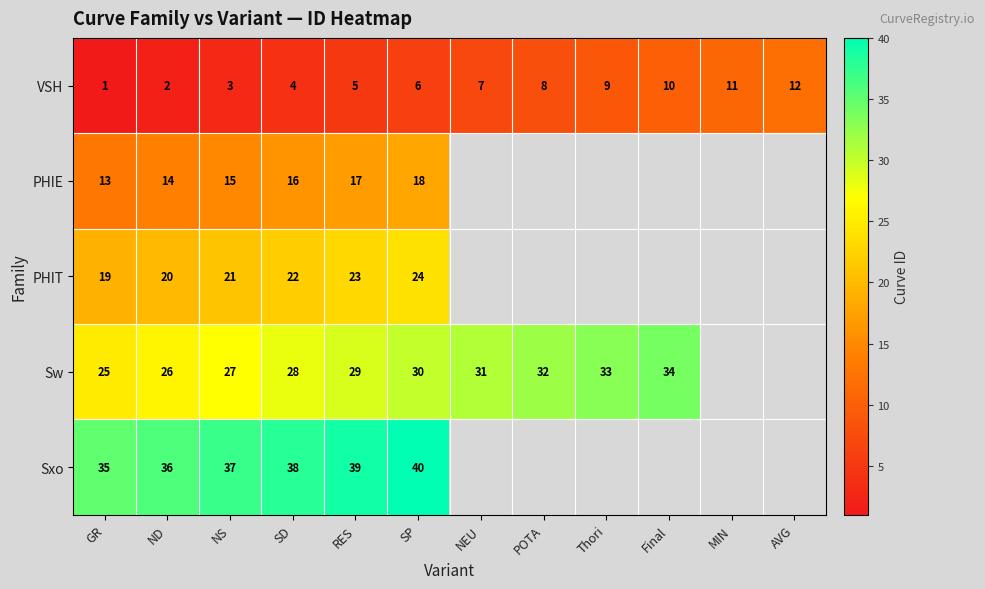

What is the total value across all series at SP?

118